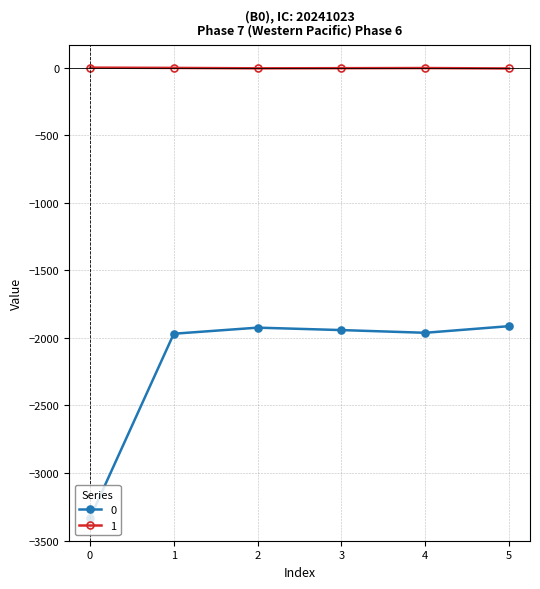

What is the difference between the highest and lowest values at 2?

1919